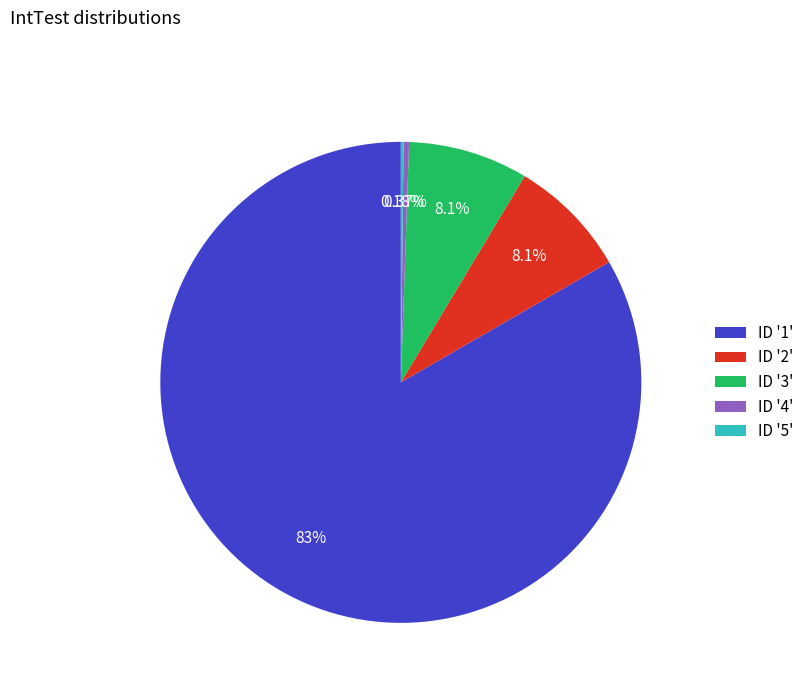

Combined, do ID '1' and ID '4' account for over 50%?

Yes